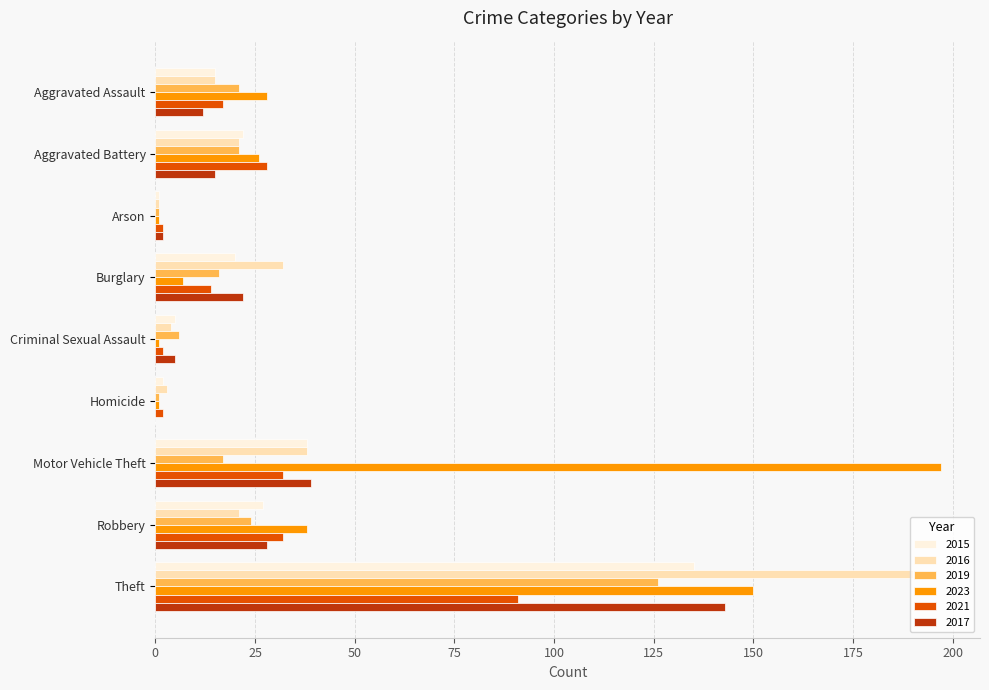

Between Aggravated Battery and Theft, which series saw the biggest shift?

2016